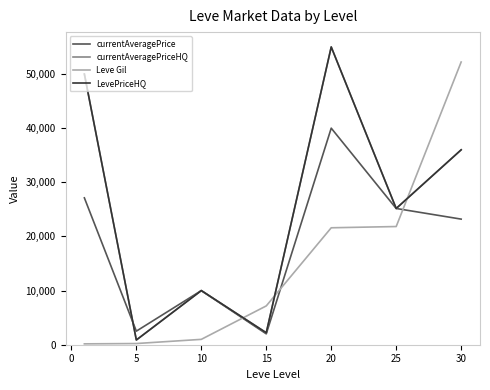

What is the value of the currentAveragePrice point at the 6th from the left?

25165